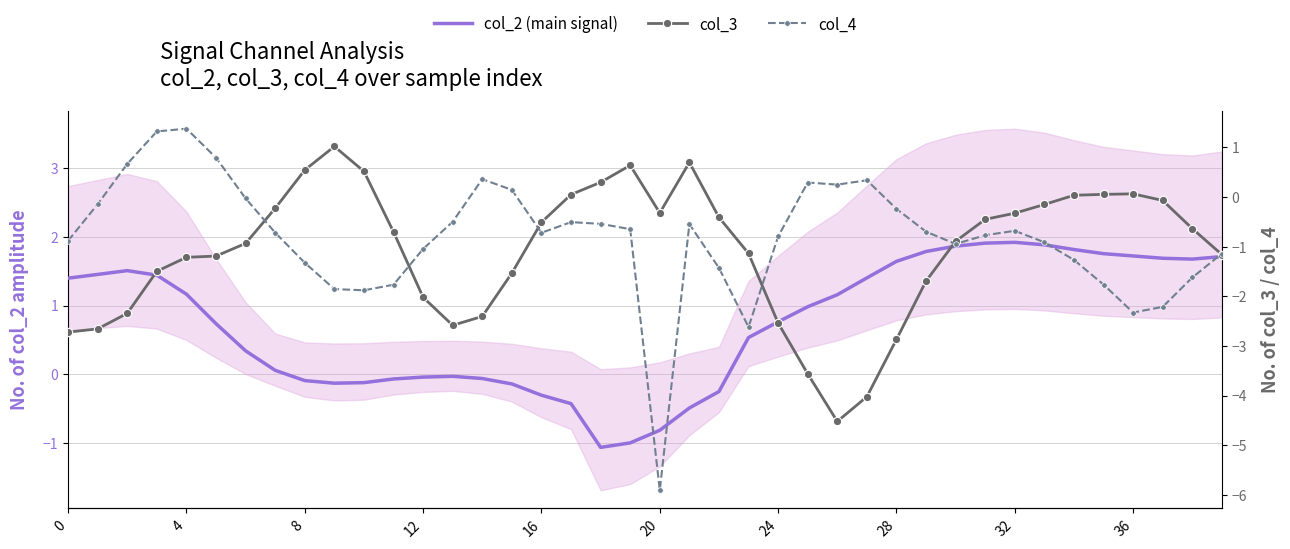

What is the difference between the maximum and minimum values in the col_4 series?

7.3